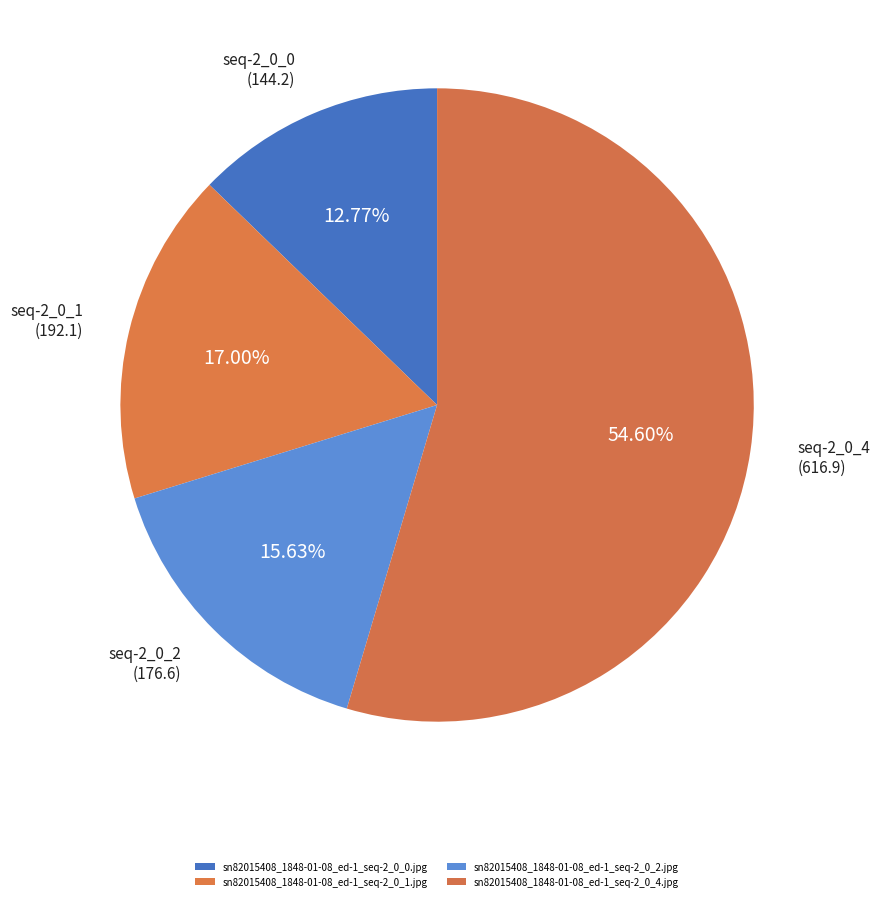

Combined, do sn82015408_1848-01-08_ed-1_seq-2_0_2.jpg and sn82015408_1848-01-08_ed-1_seq-2_0_1.jpg account for over 50%?

No